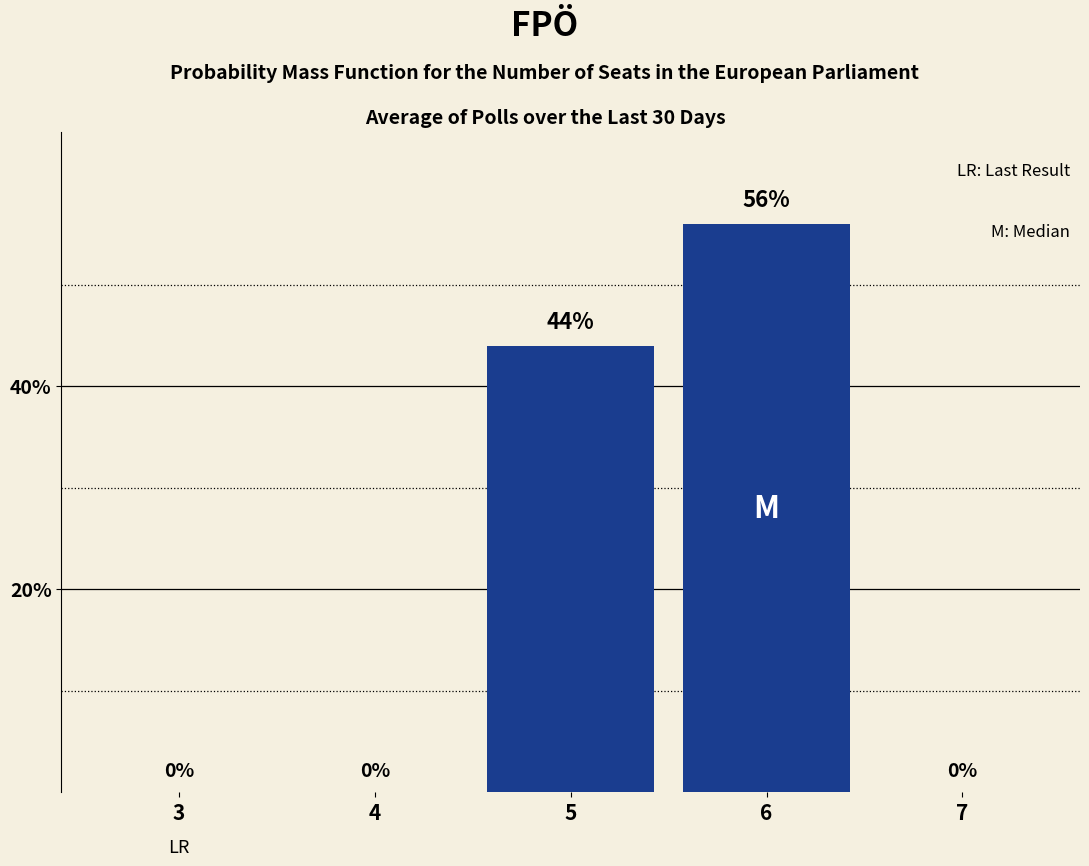

Reading right to left, what are all the values shown in this chart?

7=0	6=56	5=44	4=0	3=0